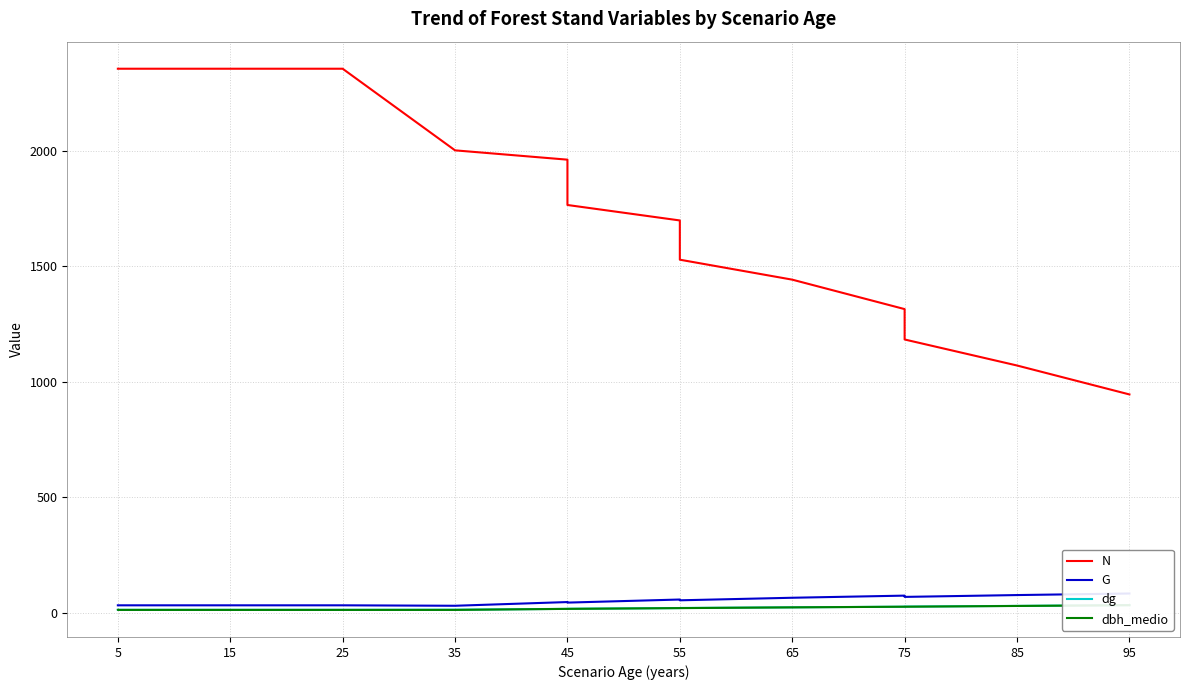

Does the chart display data point markers on the line(s)?

No